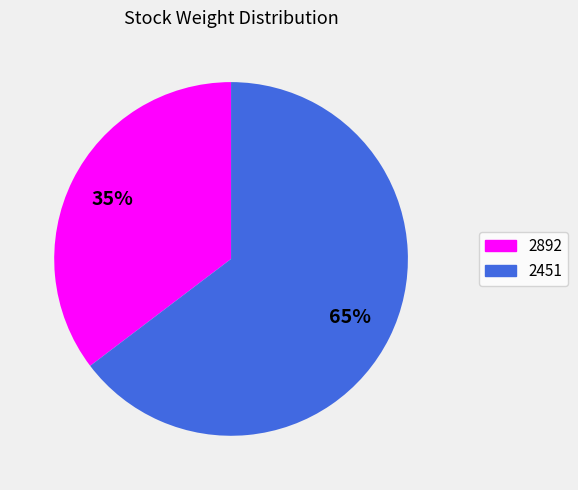

Which category accounts for the majority?

2451